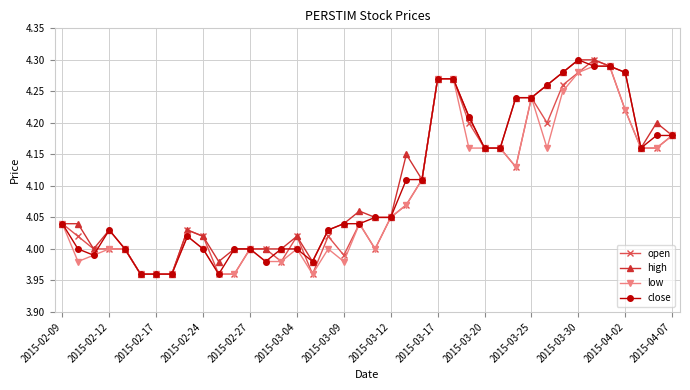

True or false: high has more than 2 interior local peaks.

True